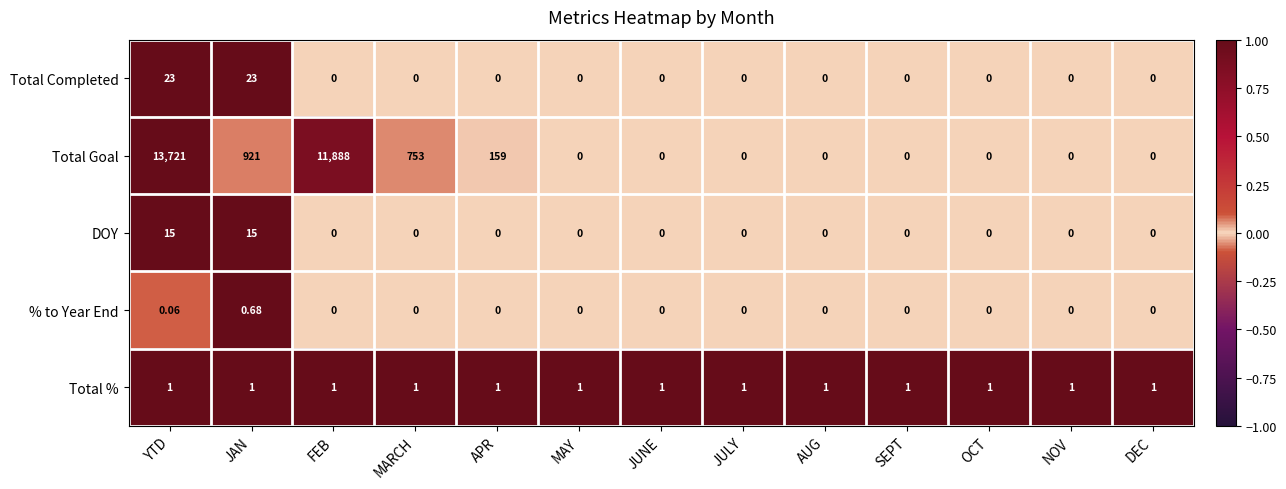

Which series has the largest total across all categories?

Total Goal